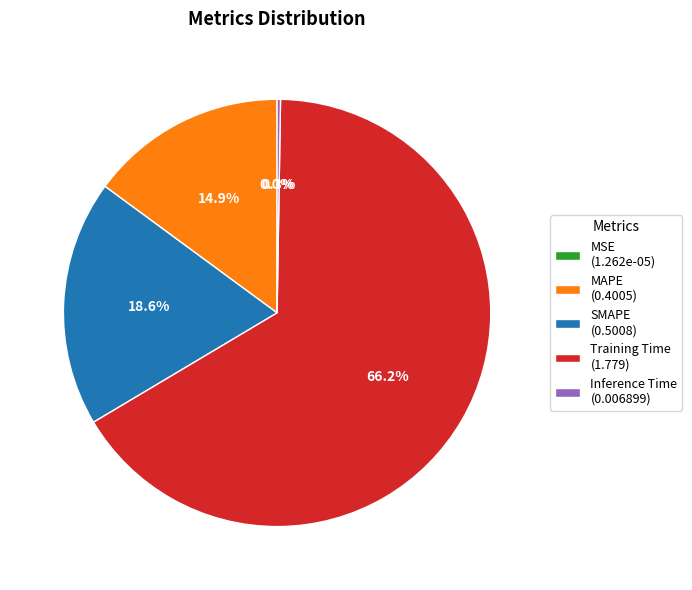

Does SMAPE (0.5008) represent more than half of the total?

No